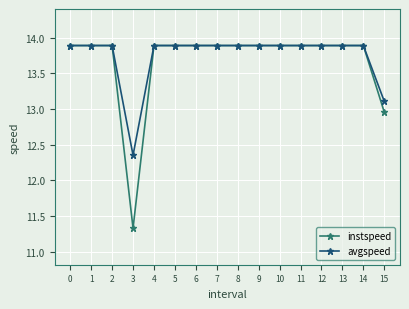

What is the total value across all series at 0?

27.8